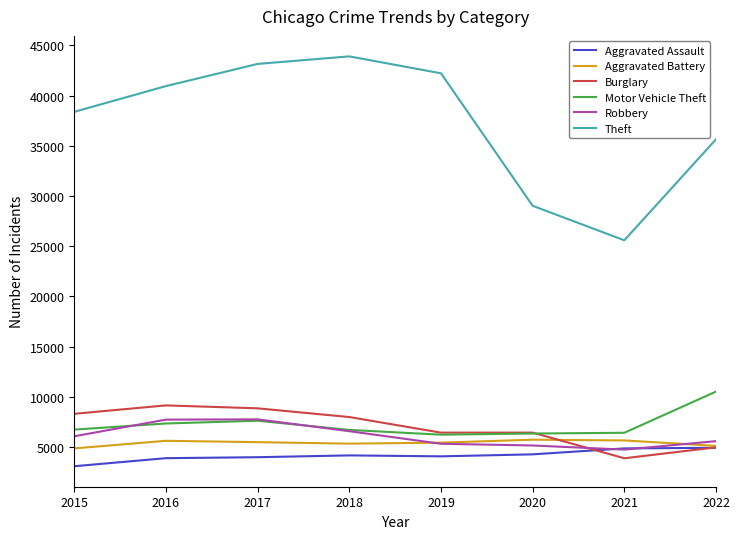

What is the average value of the Aggravated Assault series?

4153